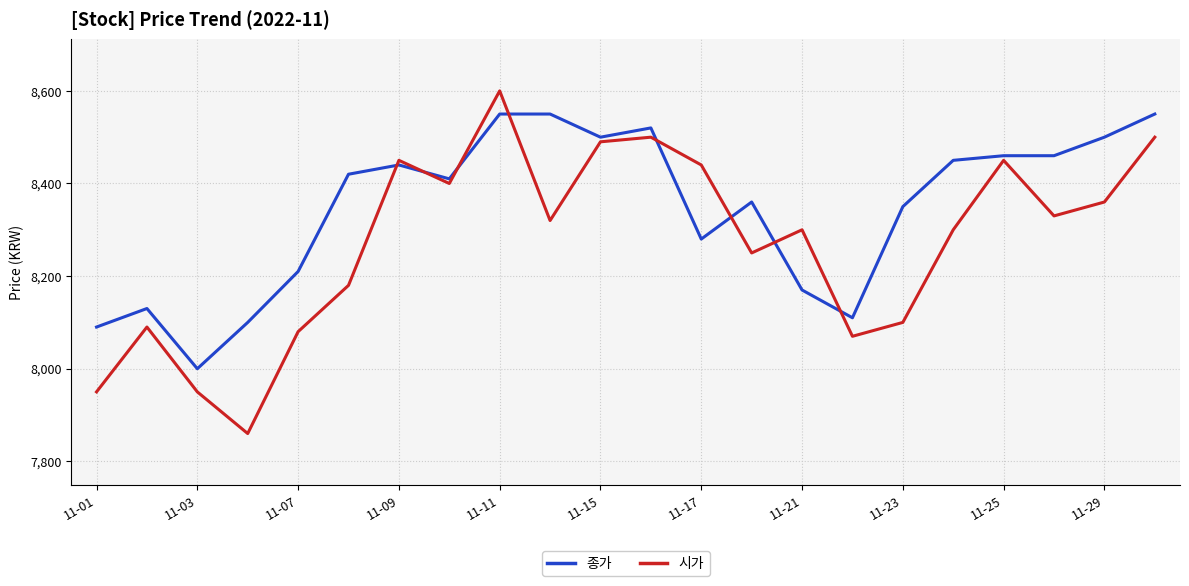

Rank the series by their maximum value, from lowest to highest.

종가, 시가